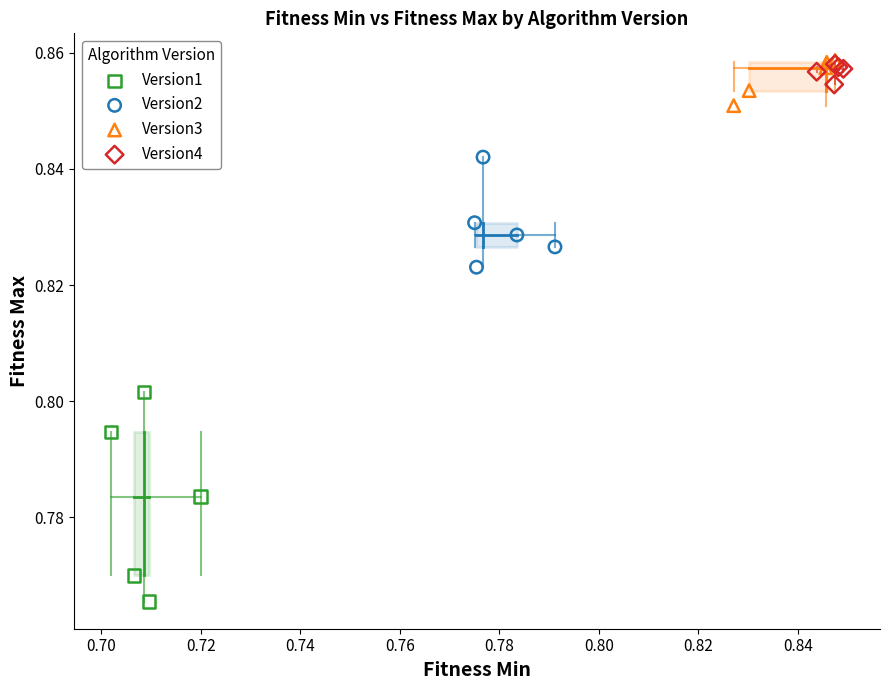

Which series has the widest spread of Y values?

Version1